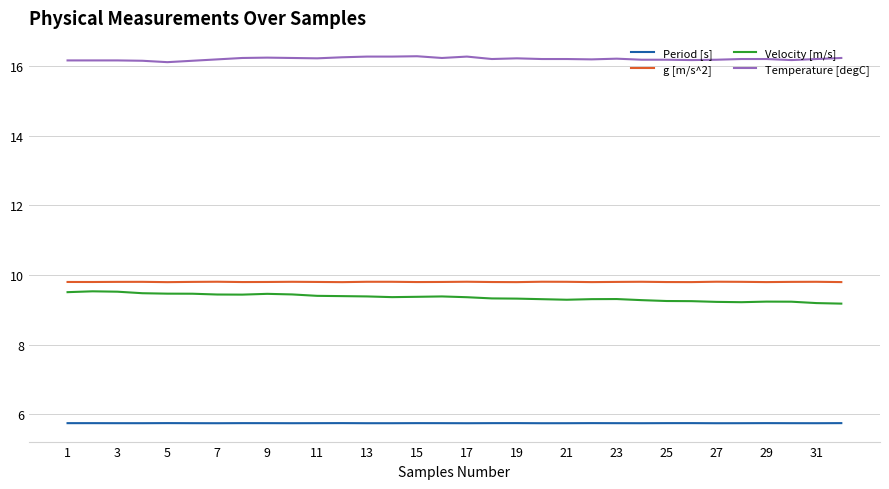

True or false: Temperature [degC] and Velocity [m/s] intersect in this chart.

False